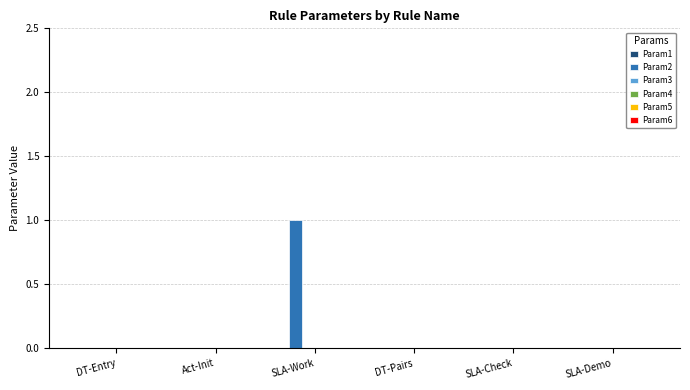

Which label corresponds to the largest value in the chart?

SLA-Work